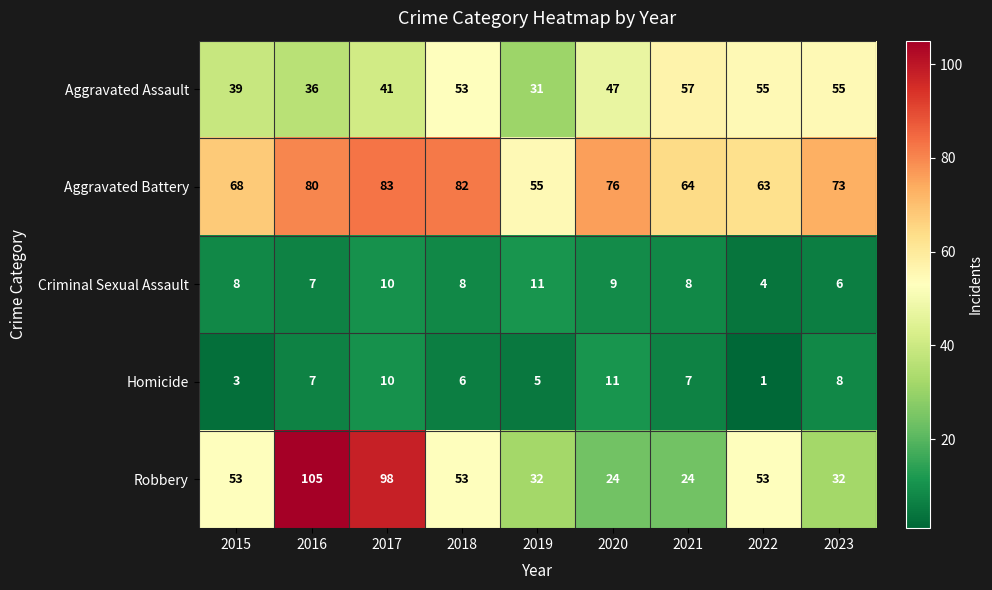

What is the difference between the Robbery values at 2016 and 2021?

81